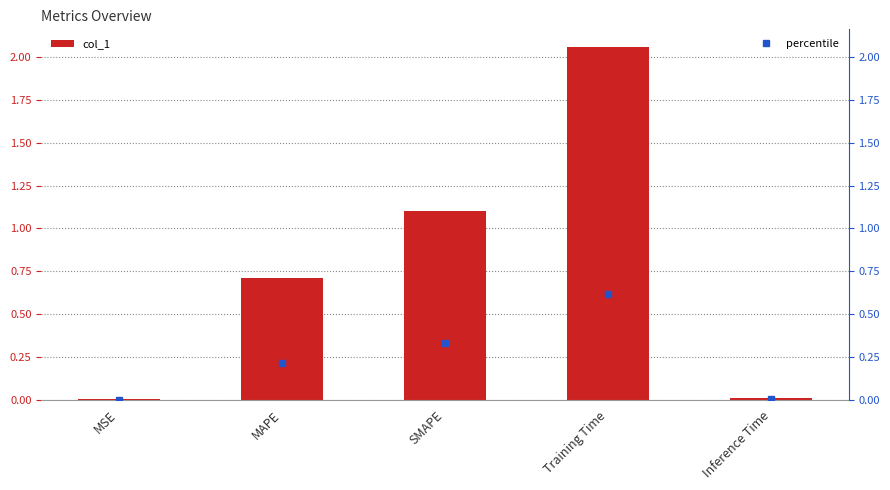

Reading right to left, transcribe all the data shown in this chart.

0.0	2.1	1.1	0.7	0.0